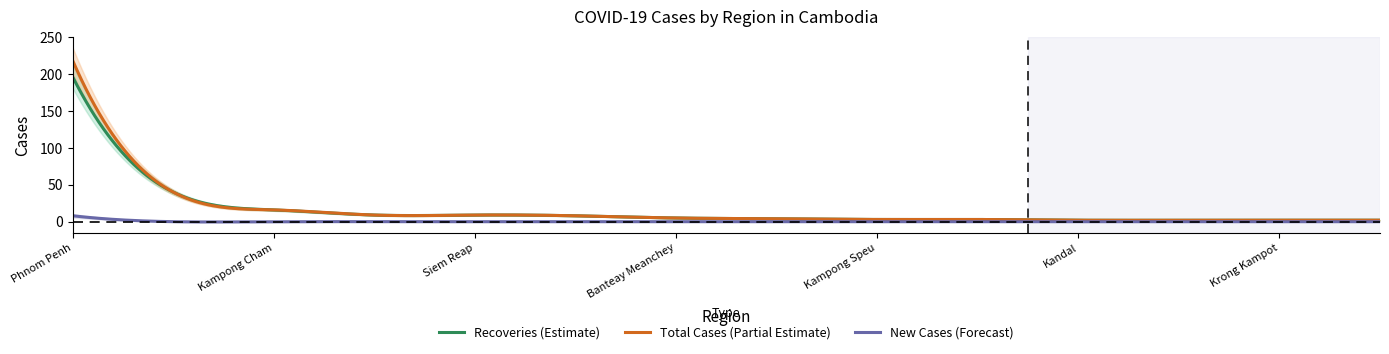

What is the maximum value for Total Cases (Partial Estimate)?

218.0